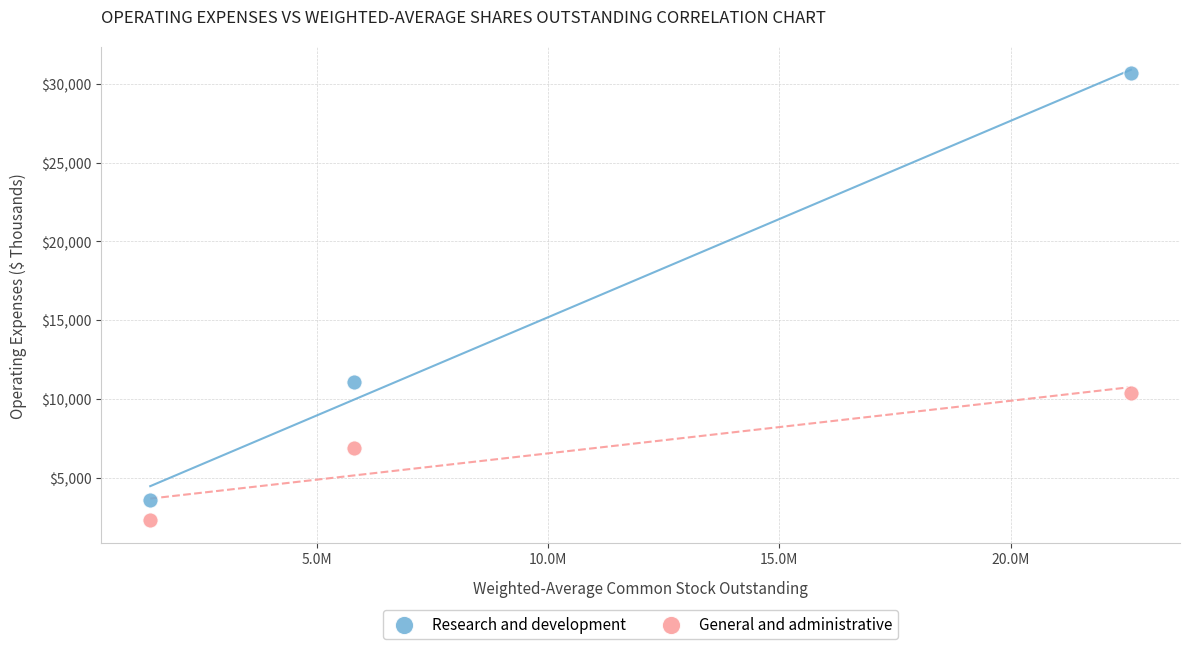

What are all the series names shown in the legend?

Research and development, General and administrative